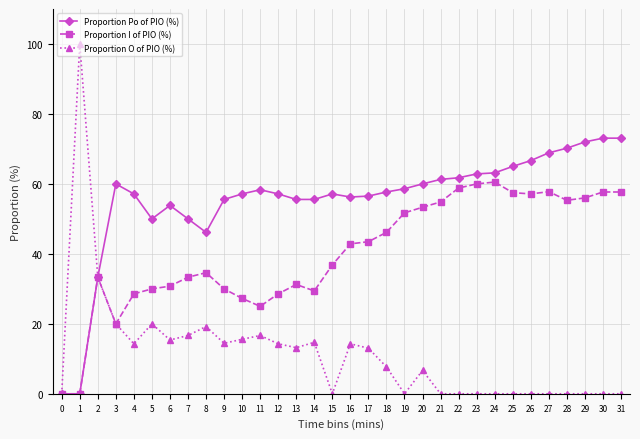

Count the number of data series in this chart.

3